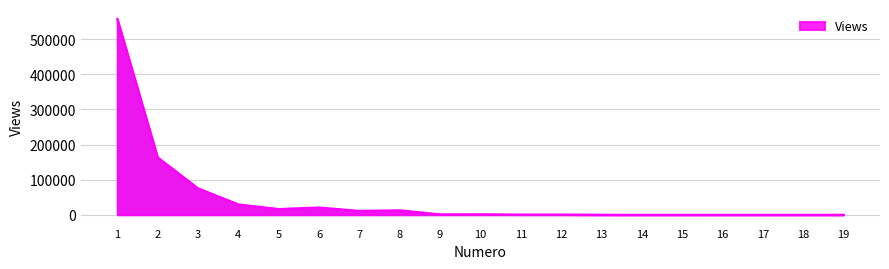

Is it true that the value at 3 is 75418?

True